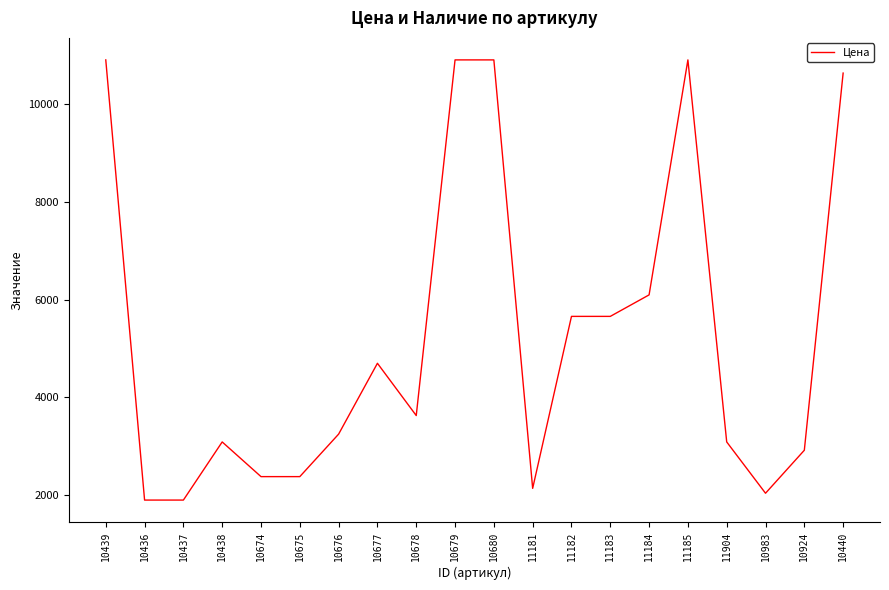

What is the maximum value shown in the chart?

10910